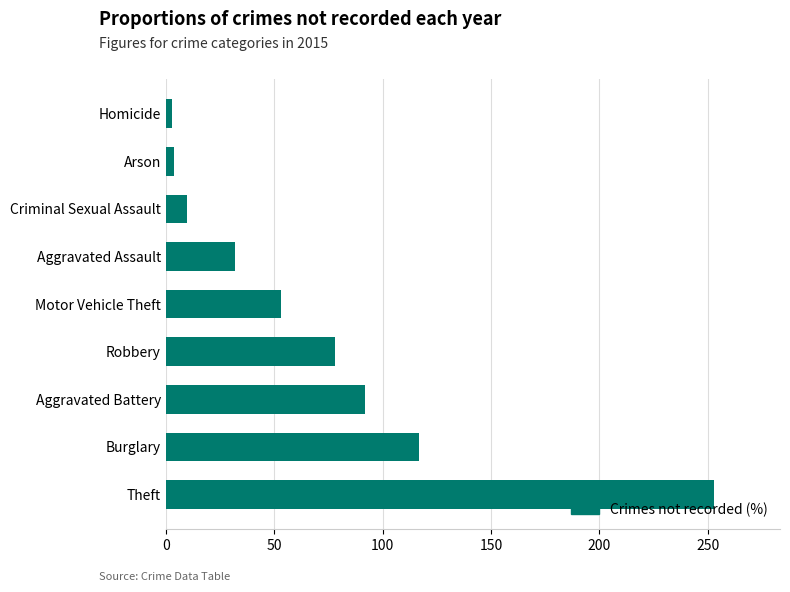

Which category has the highest value across all series?

Theft